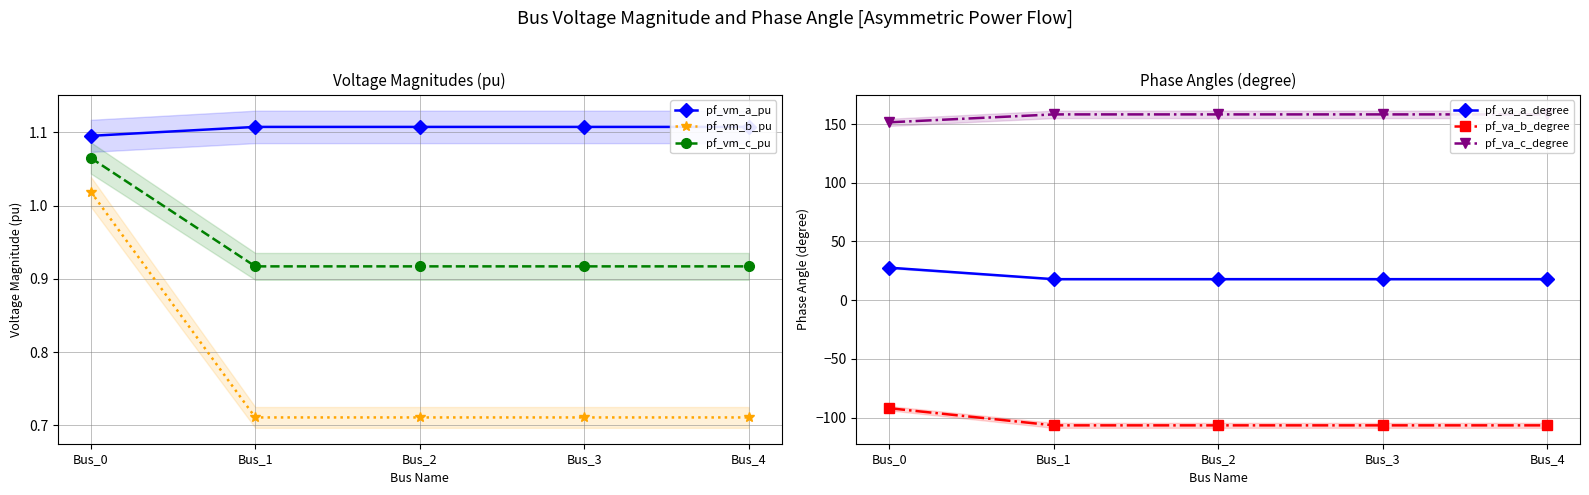

Between Bus_0 and Bus_1, which series saw the biggest shift?

pf_va_b_degree